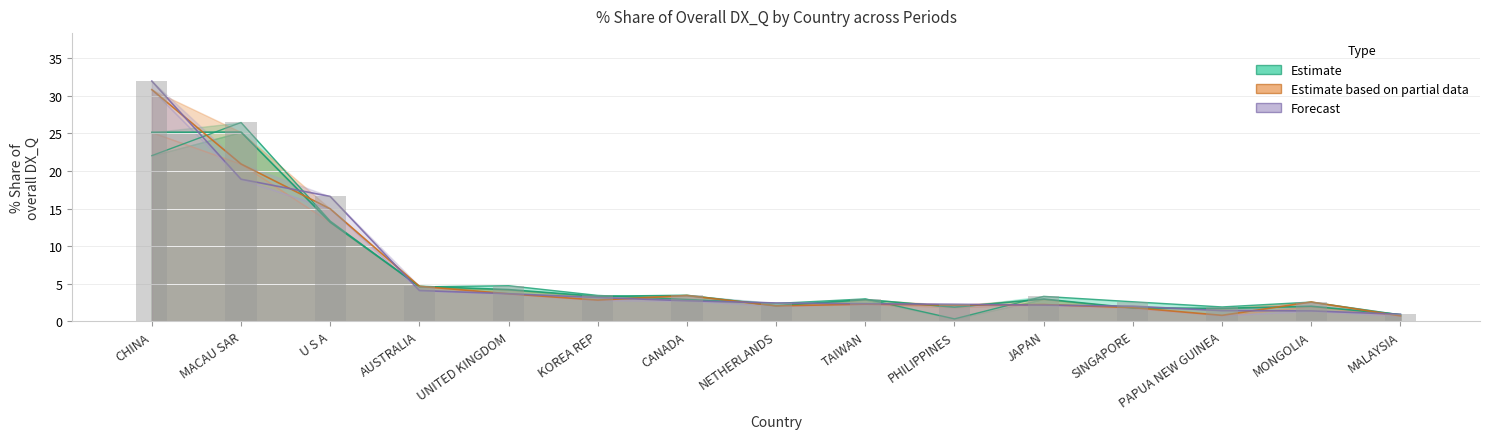

What is the label of the 15th bar from the right?

CHINA